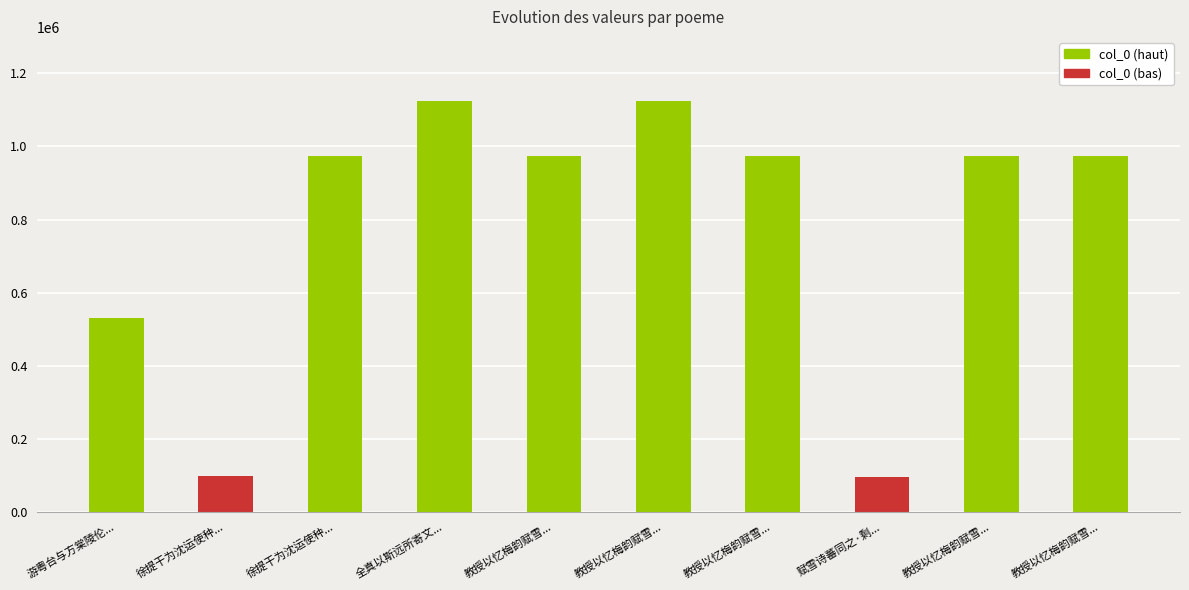

List the labels in order of value, largest first.

教授以忆梅韵赋雪诗蕃同之五首, 全真以斯远所寄文卷后夜赋两绝句元韵作诗寄斯远蕃同之, 徐提干为沈运使种竹于上饶新居昭礼有诗蕃同作, 教授以忆梅韵赋雪诗蕃同之五首 其一, 教授以忆梅韵赋雪诗蕃同之五首 其二, 教授以忆梅韵赋雪诗蕃同之五首 其四, 教授以忆梅韵赋雪诗蕃同之五首 其五, 游粤台与方棠陵伦右溪王象川伦彦蕃同赋得览字, 徐提干为沈运使种竹于上饶新居昭礼有诗蕃同, 赋雪诗蕃同之·剩有骑驴兴